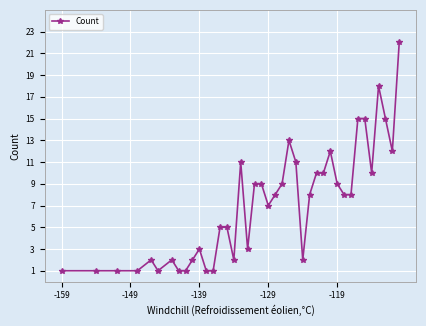

What is the value of the 21st point from the left?

7